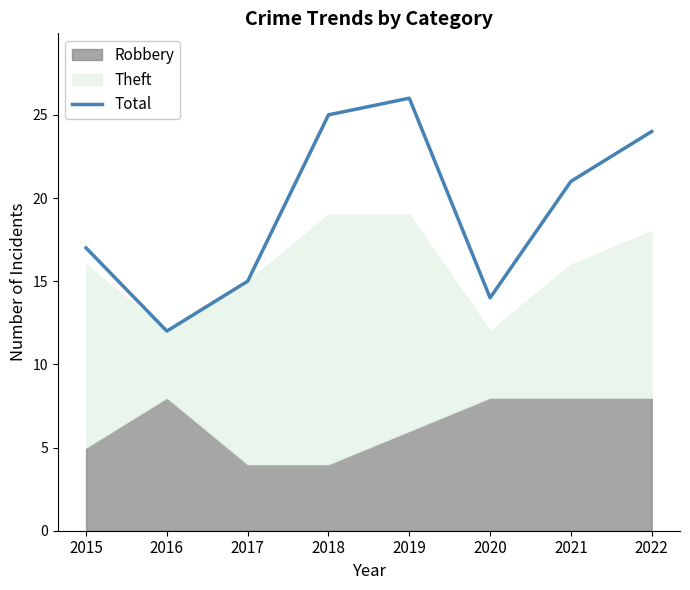

What is the sum of all values?

154